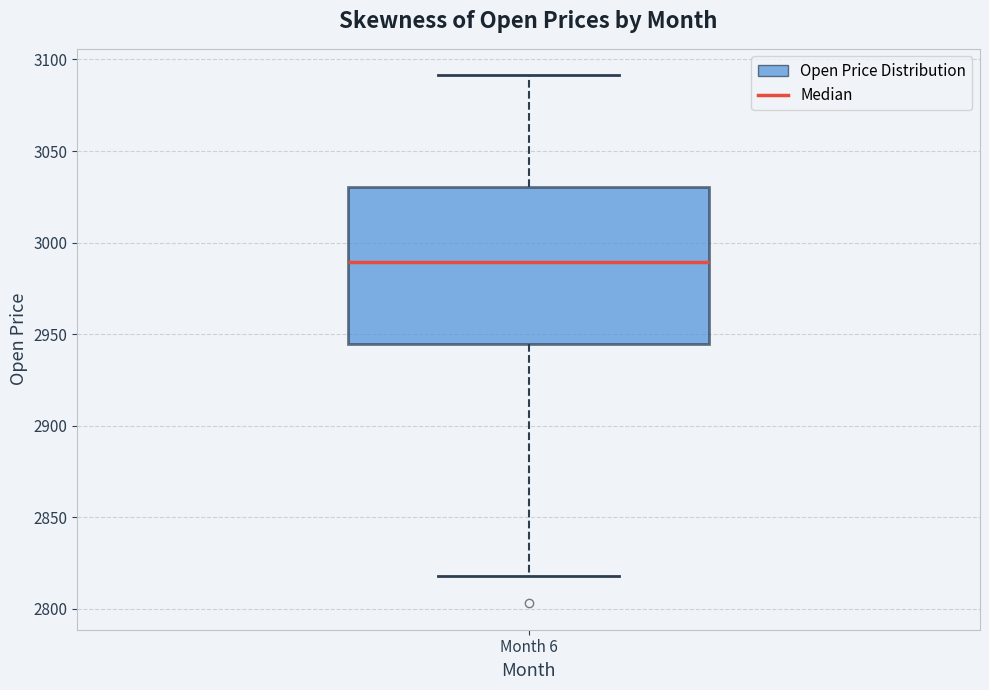

Transcribe this box plot: give where the median line is, the range the box spans, and where the two whiskers end, as read against the y-axis. The values are not printed on the chart, so give them approximately, as read against the axis.

median 2990, box 2945 to 3030, whiskers 2820 to 3090